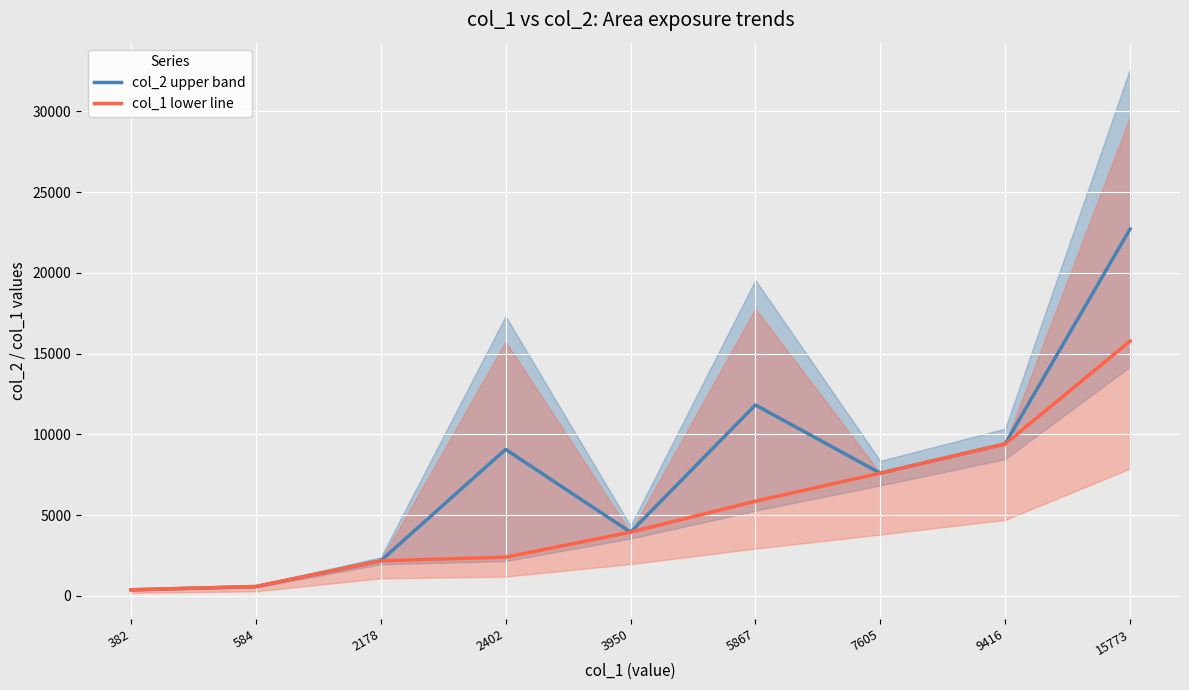

List the labels in order of col_2 upper band value, smallest first.

382, 584, 2178, 3950, 7605, 2402, 9416, 5867, 15773